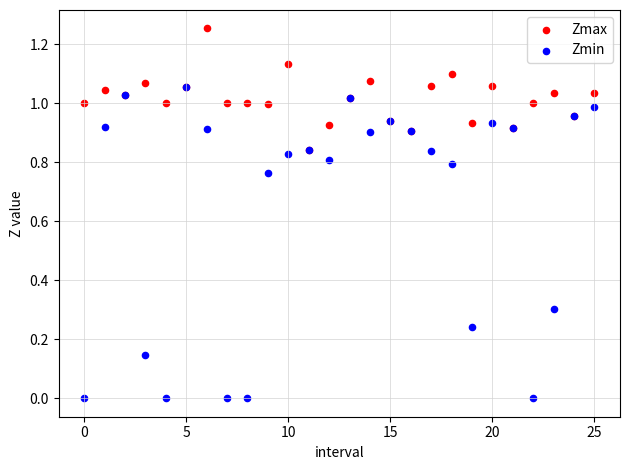

What are all the series names shown in the legend?

Zmax, Zmin